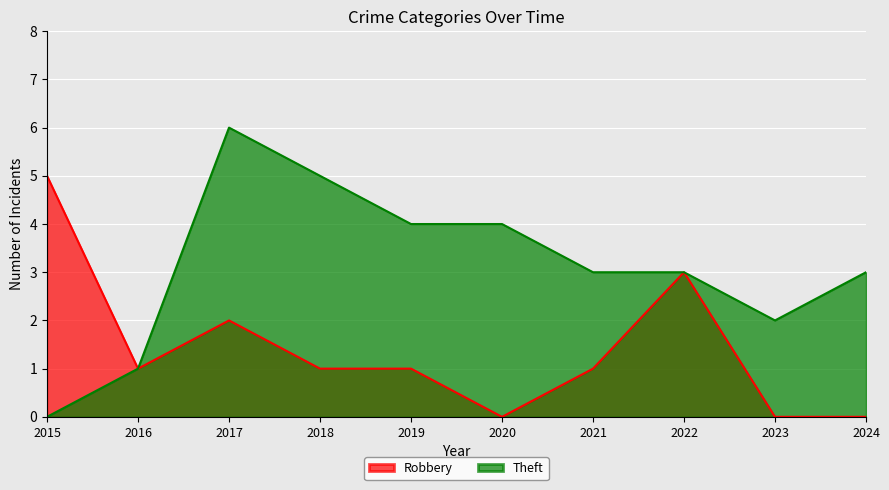

What is the greatest value displayed?

6